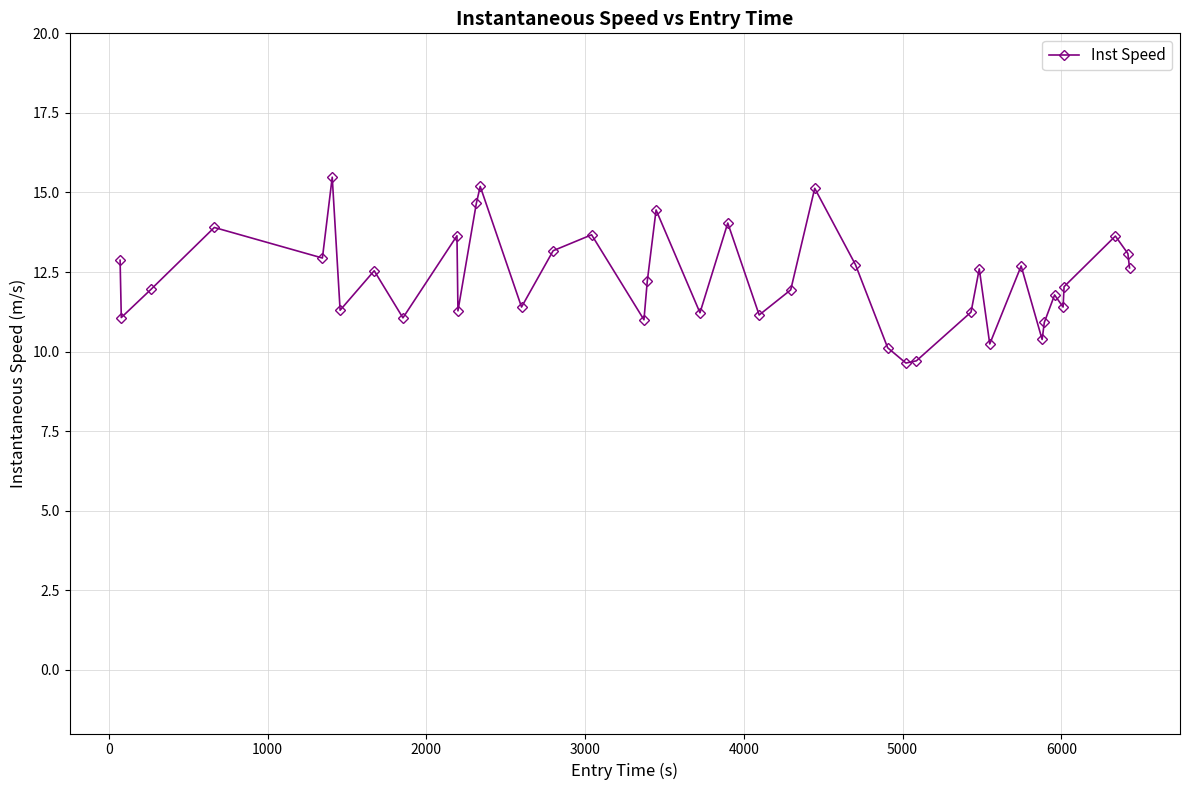

What is the greatest value displayed?

15.5